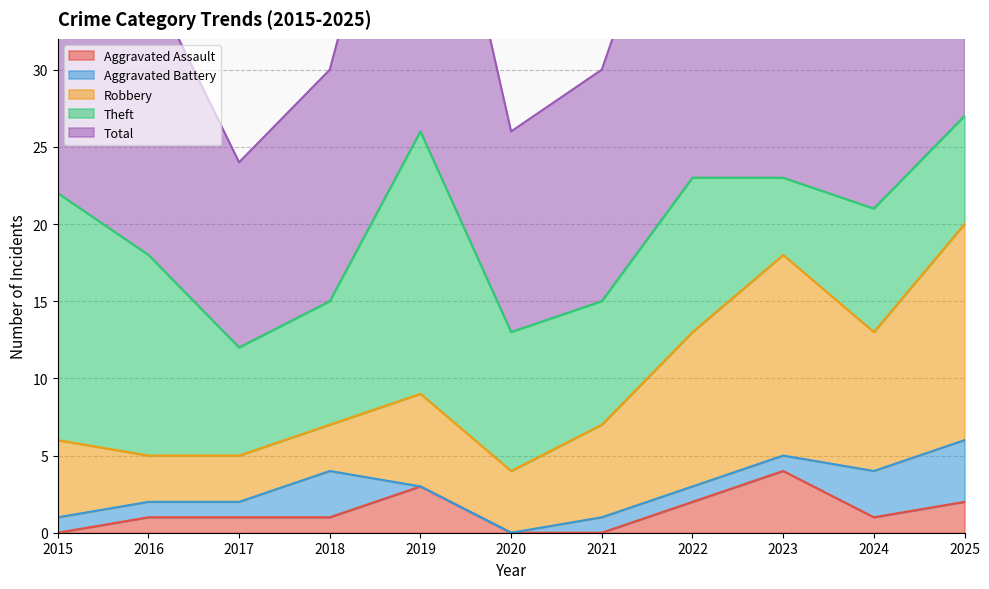

True or false: Aggravated Assault has a value of 3 at 2015.

False